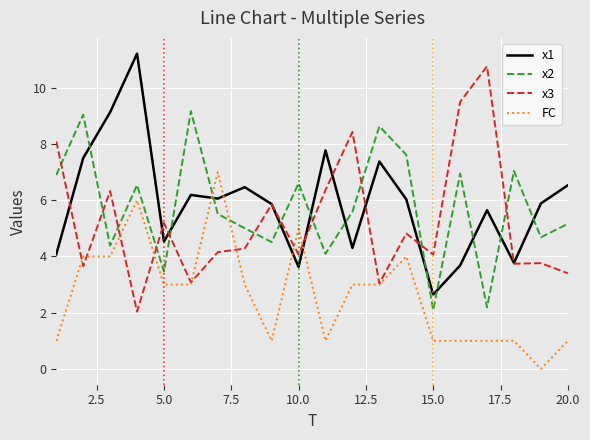

After their last crossing, which series has the higher values: x1 or FC?

x1